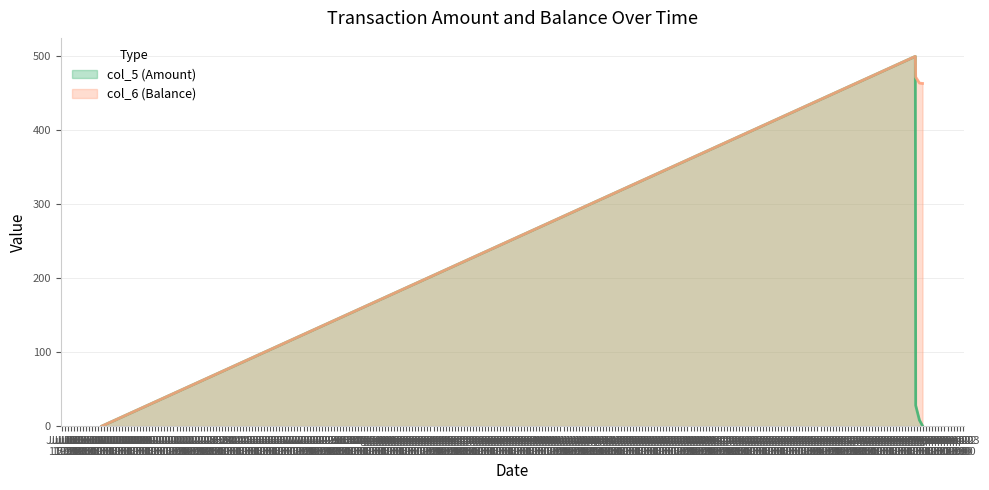

At 2014/08/31 12:24:06, list the series in order from largest to smallest.

col_5 (Amount), col_6 (Balance)